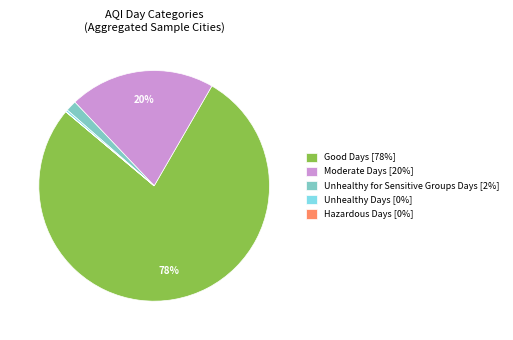

To the nearest percent, what is the difference between the largest and smallest slice percentages?

78%